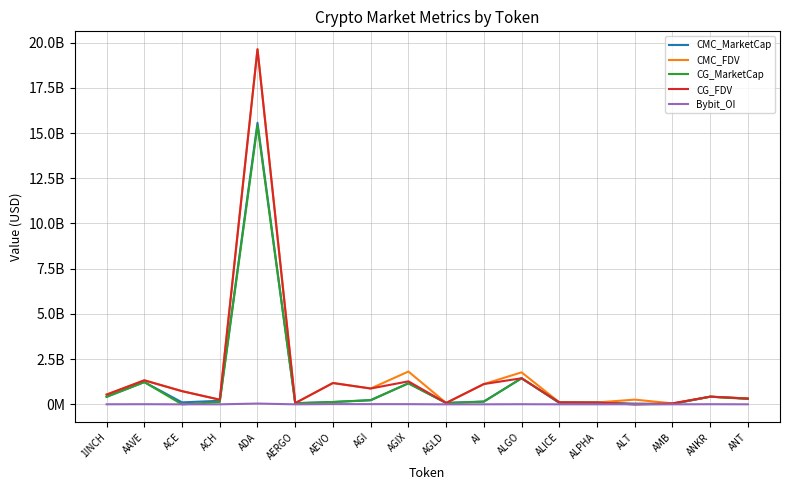

Does the chart display data point markers on the line(s)?

No